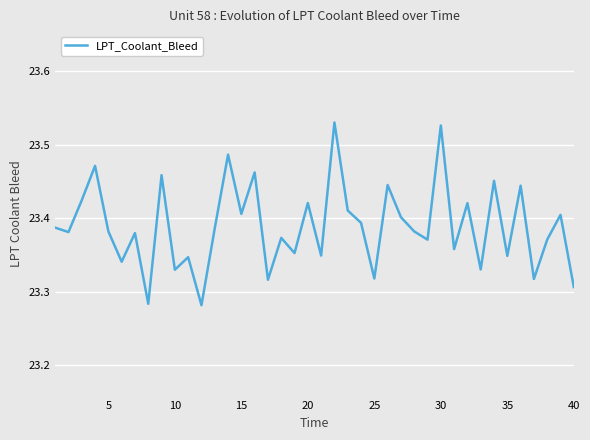

How many lines are shown in the chart?

1